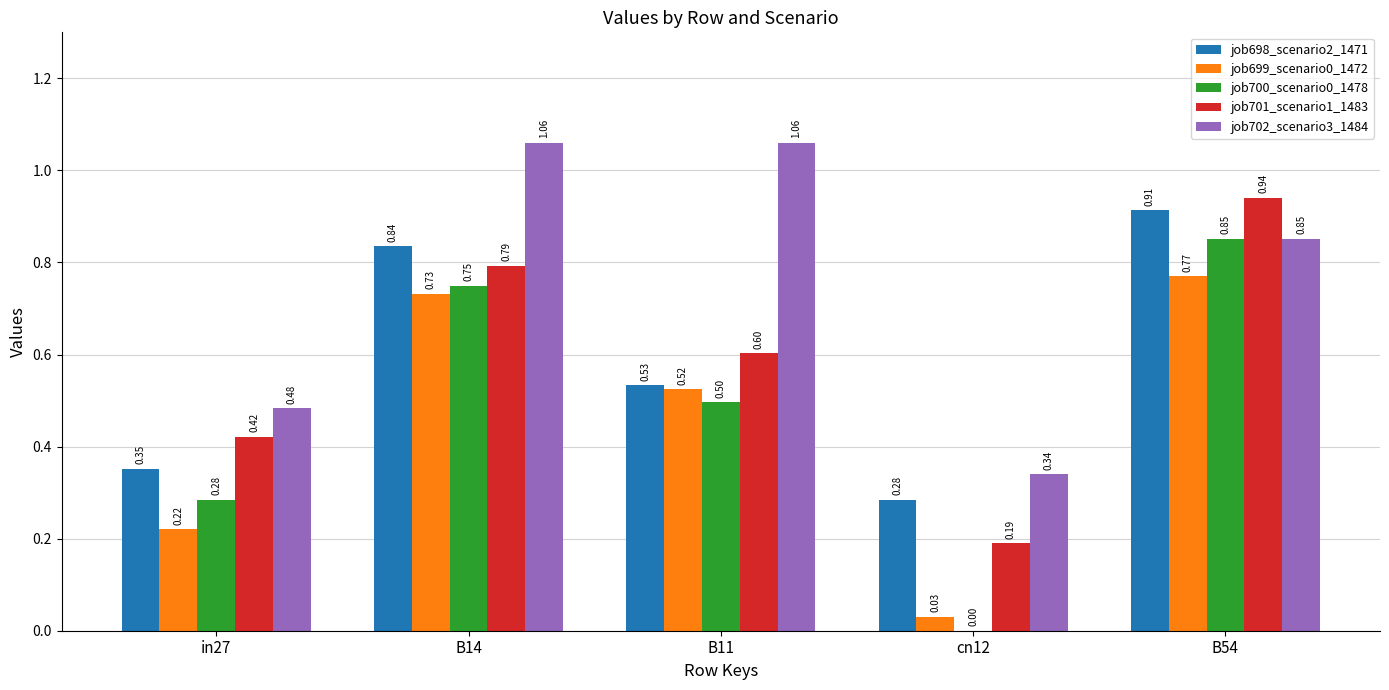

True or false: job698_scenario2_1471 has a value of 0.1 at cn12.

False